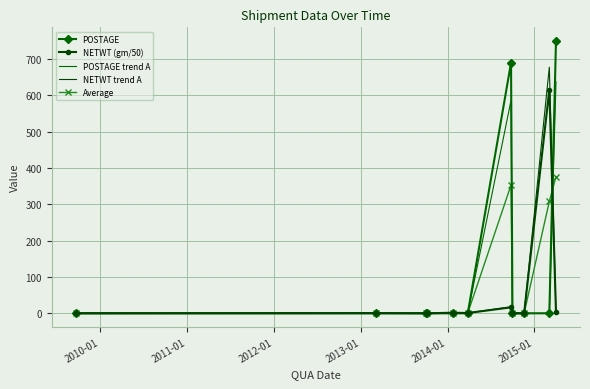

How many interior local peaks does the POSTAGE series have?

1